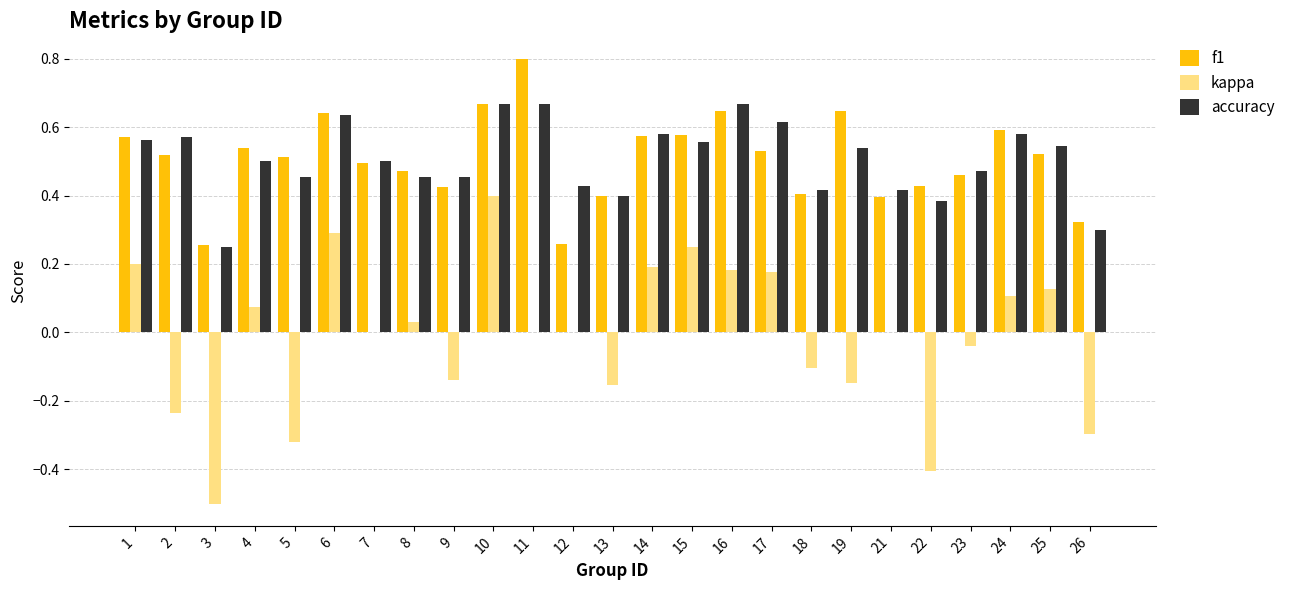

Which category has the highest value across all series?

11